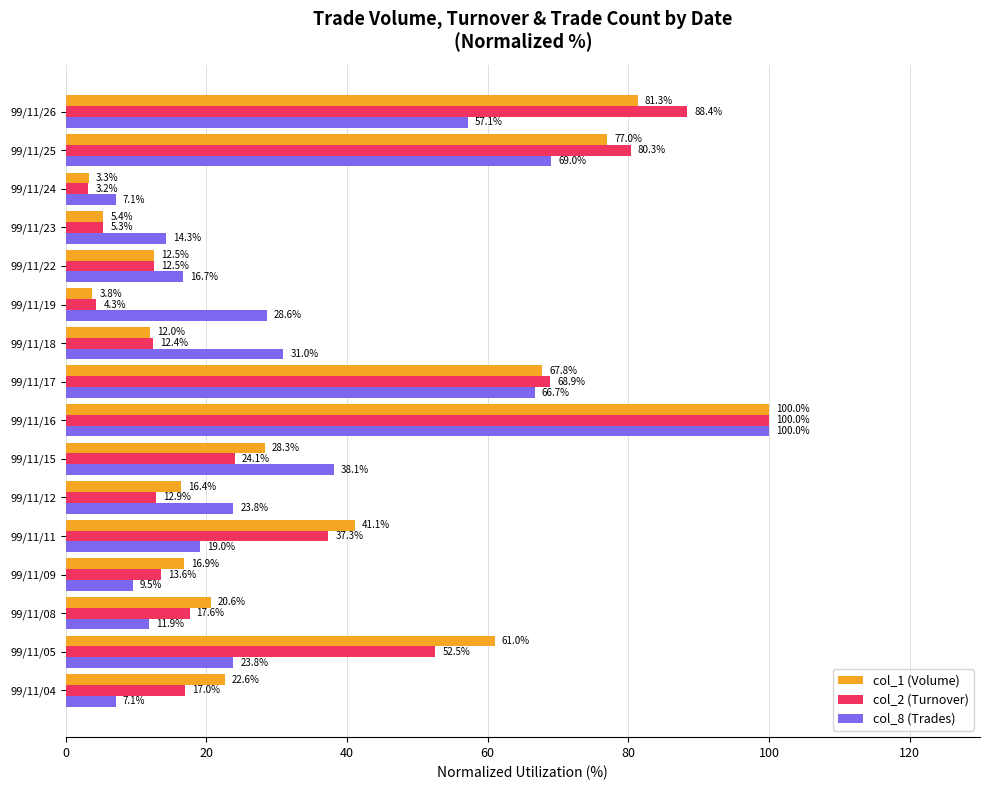

Which category has the highest value across all series?

99/11/16